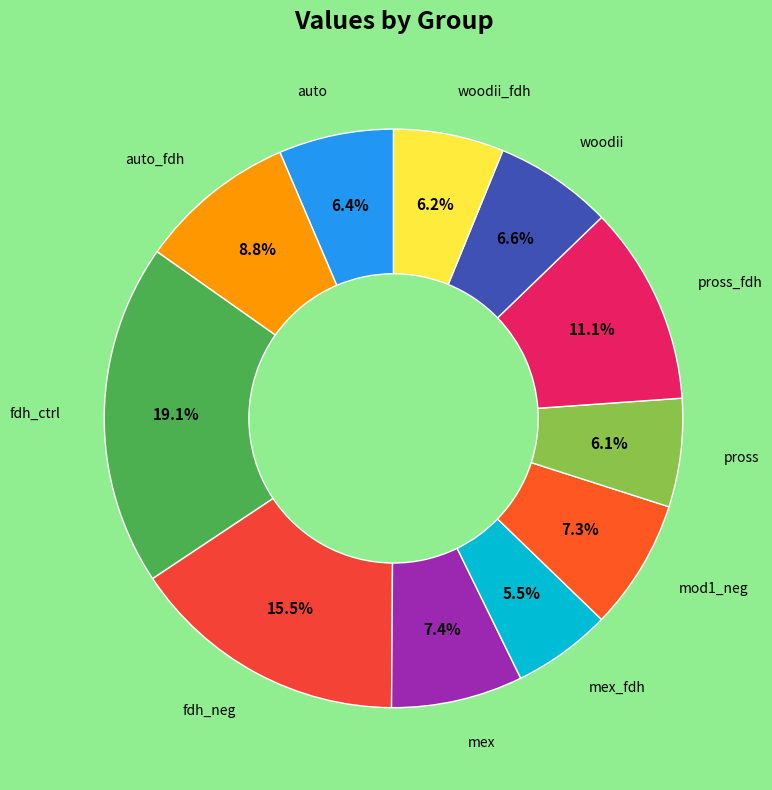

Count the number of slices in the pie.

11